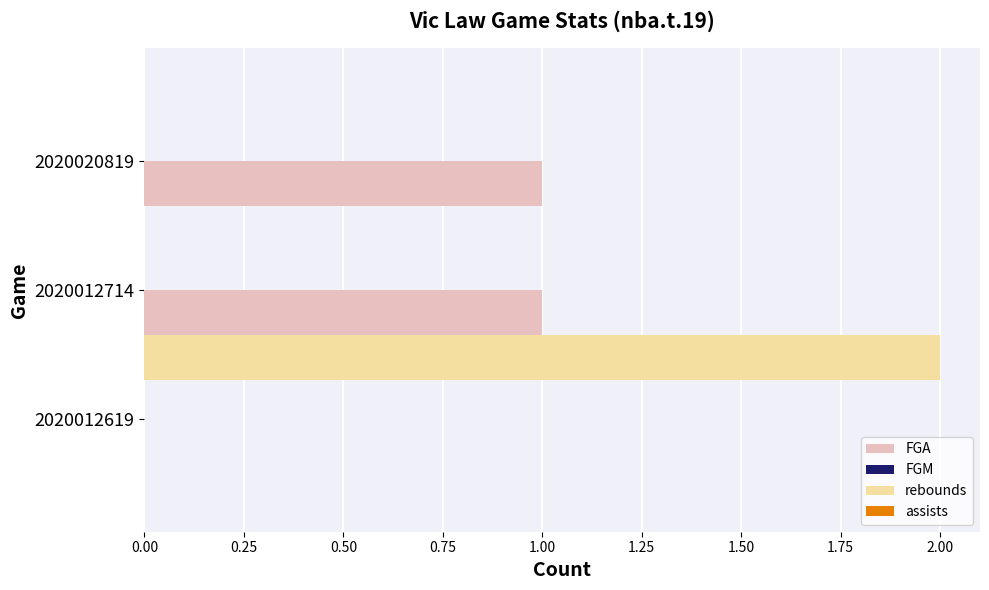

What is the sum of all rebounds values?

2